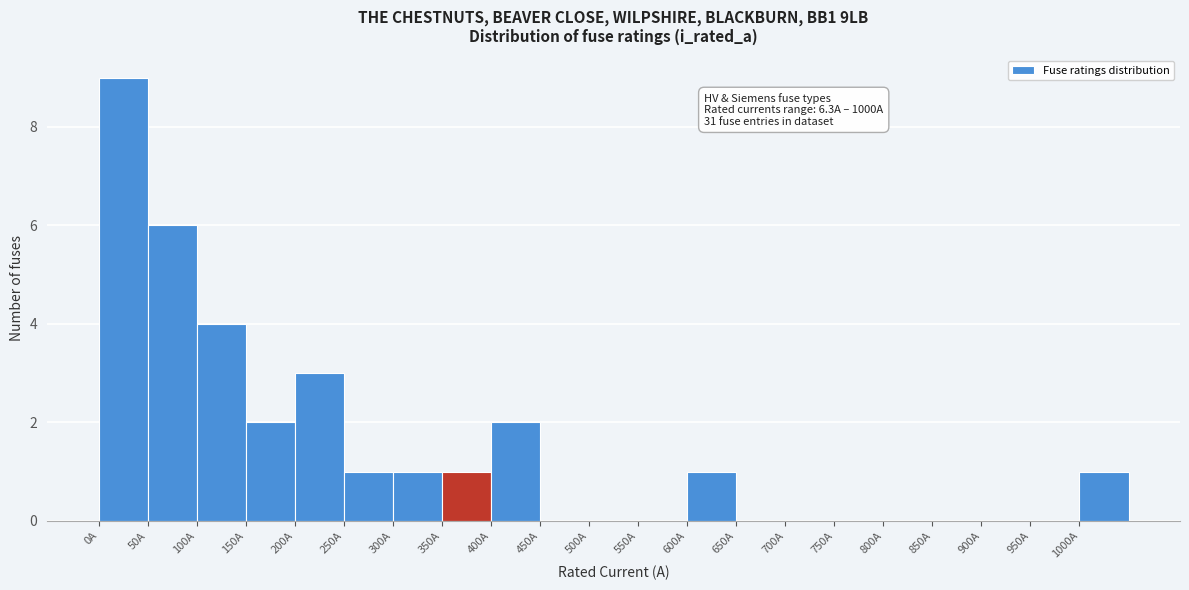

Over which range of the x-axis is the bar tallest?

0 to 50